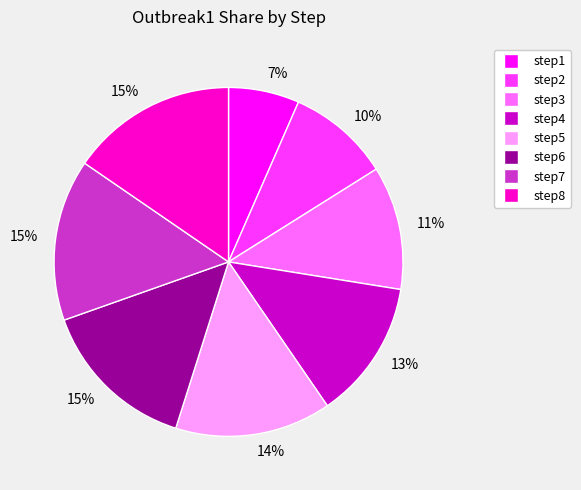

Is there any slice that represents more than half of the pie?

No